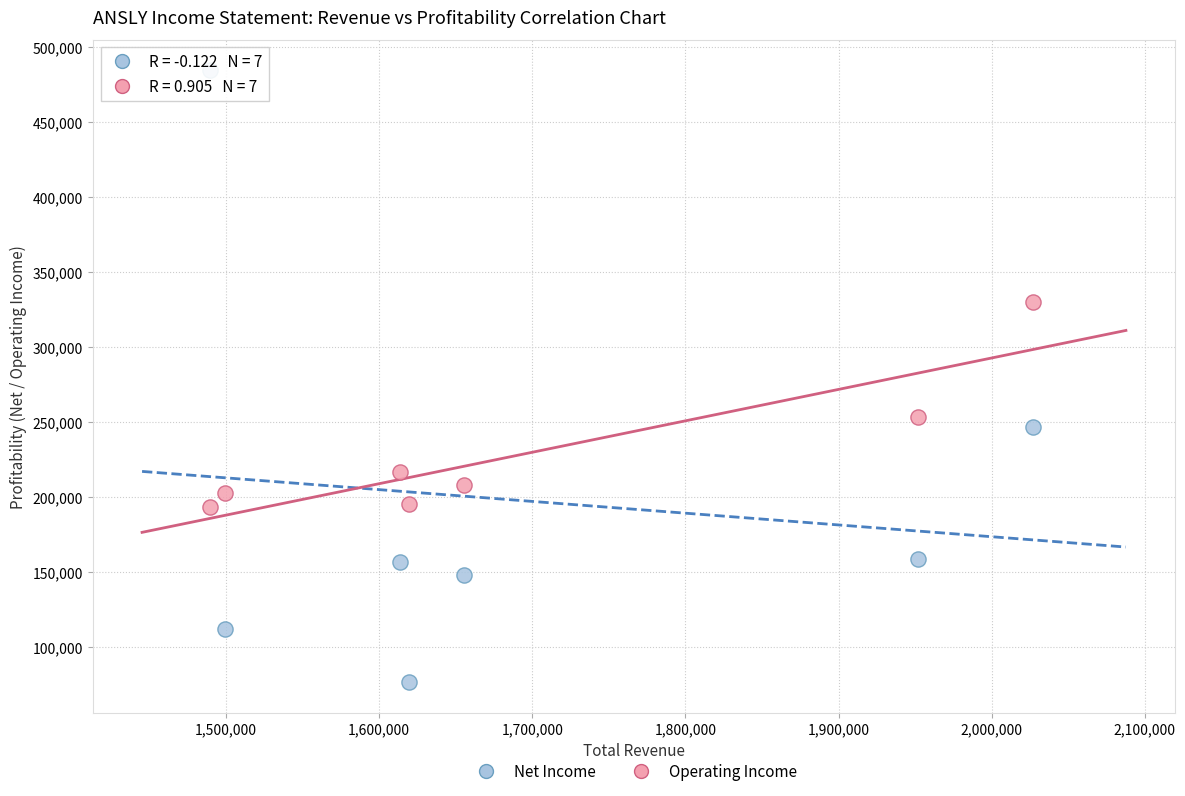

Which series contains the lowest Y value?

Net Income